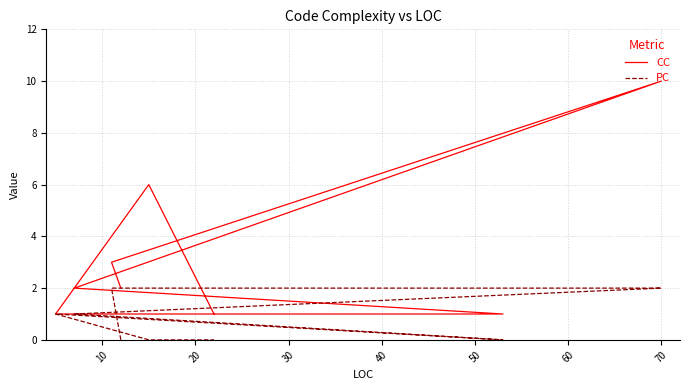

What is the sum of the CC values at 30 and 20?

12